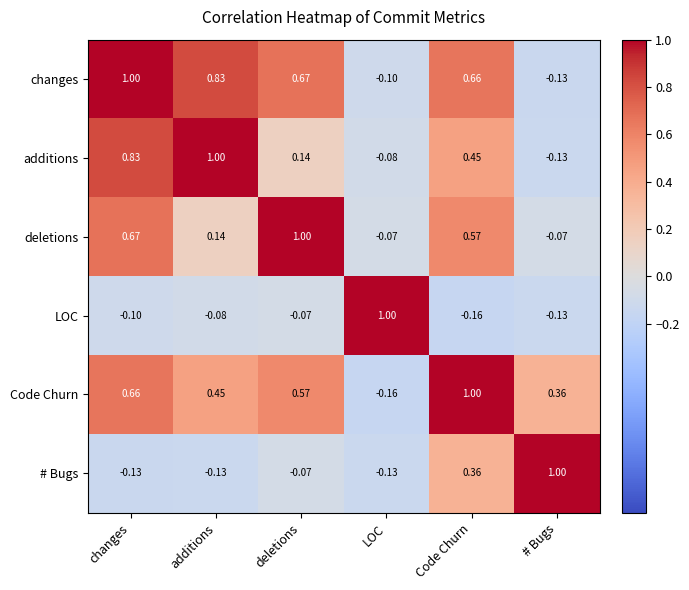

How many values in the # Bugs series exceed 0?

2